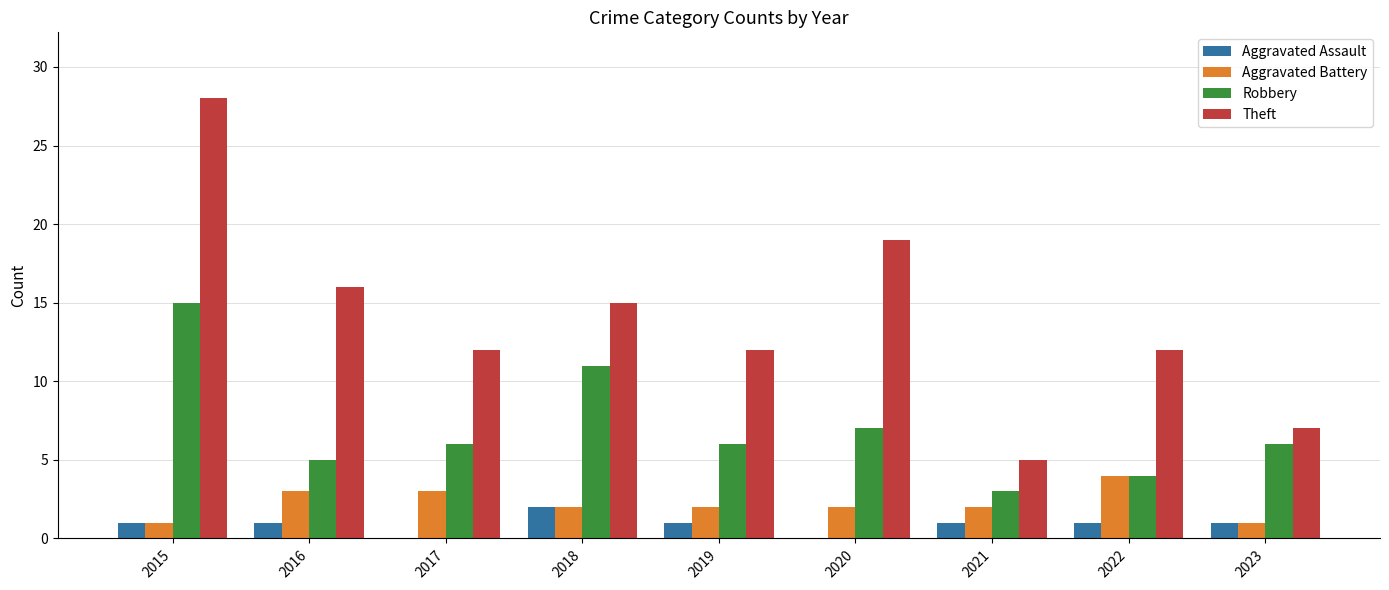

Reading left to right, extract all data points from this chart.

Aggravated Assault: 2015=1	2016=1	2017=0	2018=2	2019=1	2020=0	2021=1	2022=1	2023=1
Aggravated Battery: 2015=1	2016=3	2017=3	2018=2	2019=2	2020=2	2021=2	2022=4	2023=1
Robbery: 2015=15	2016=5	2017=6	2018=11	2019=6	2020=7	2021=3	2022=4	2023=6
Theft: 2015=28	2016=16	2017=12	2018=15	2019=12	2020=19	2021=5	2022=12	2023=7